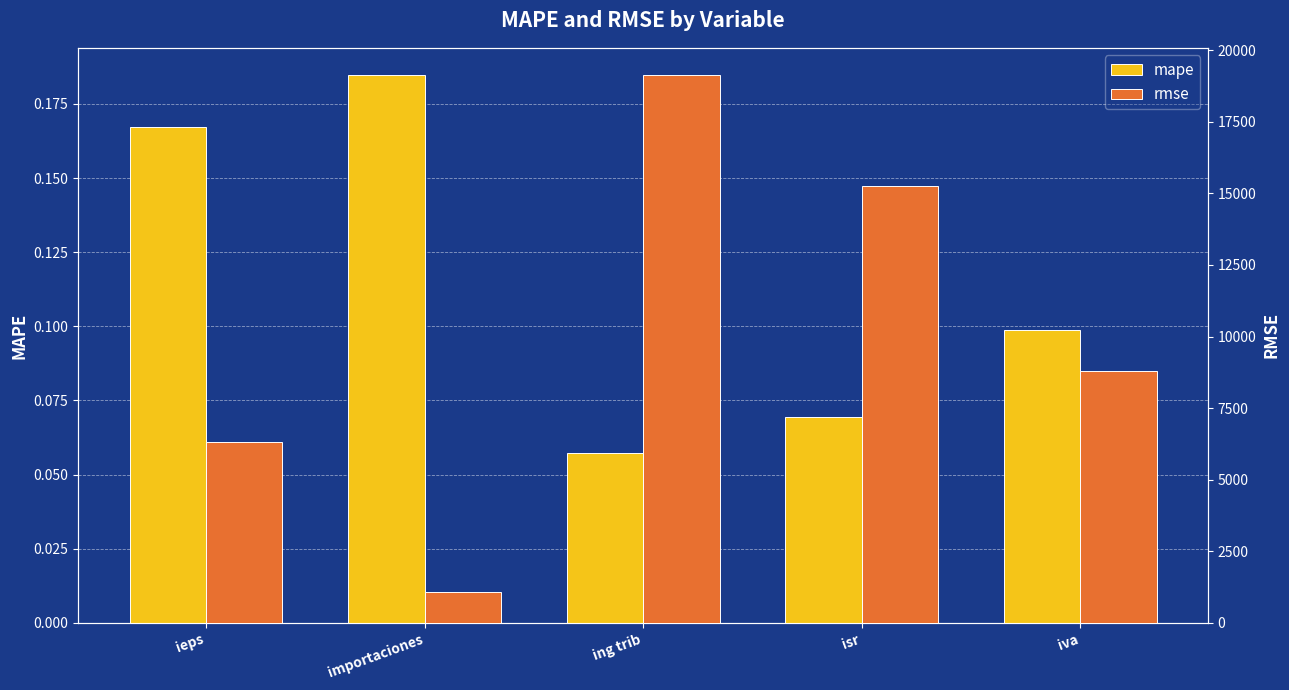

Rank the series by their maximum value, from highest to lowest.

rmse, mape